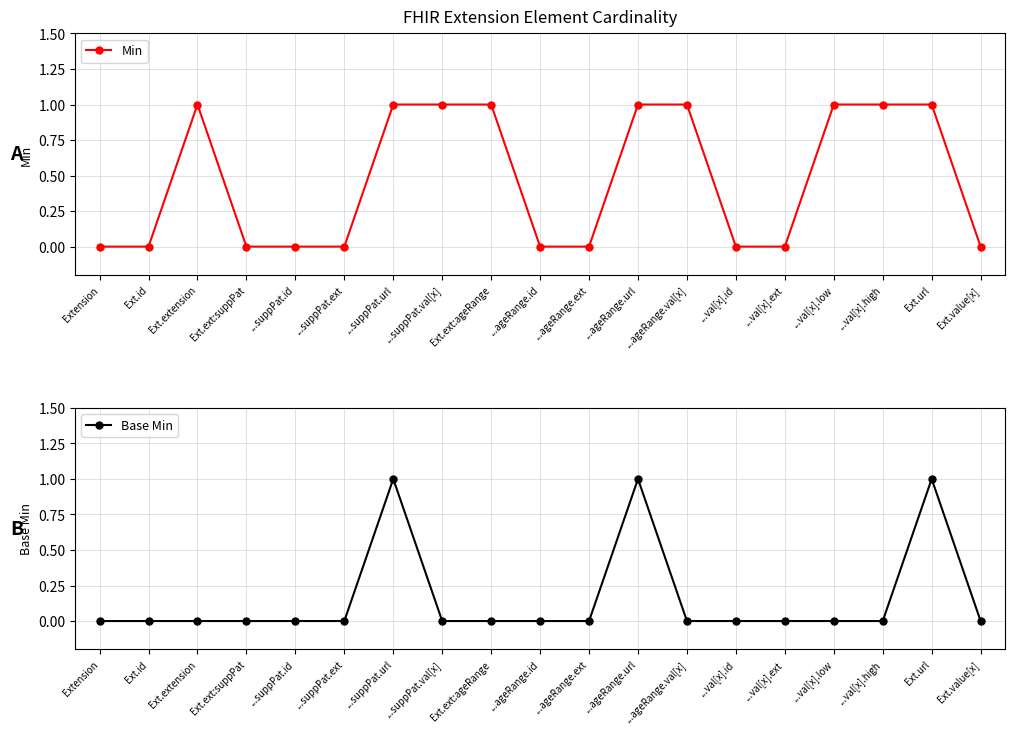

What is the label of the 3rd point from the left?

Ext.extension